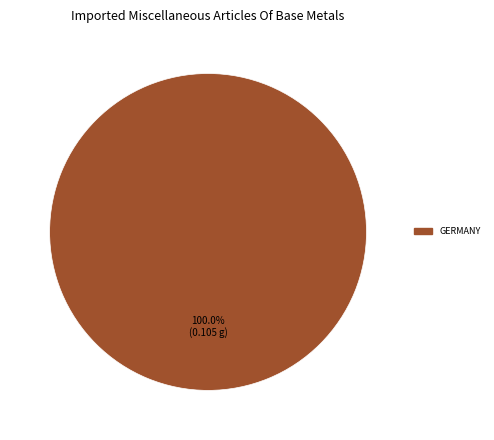

How many segments does this pie chart have?

1